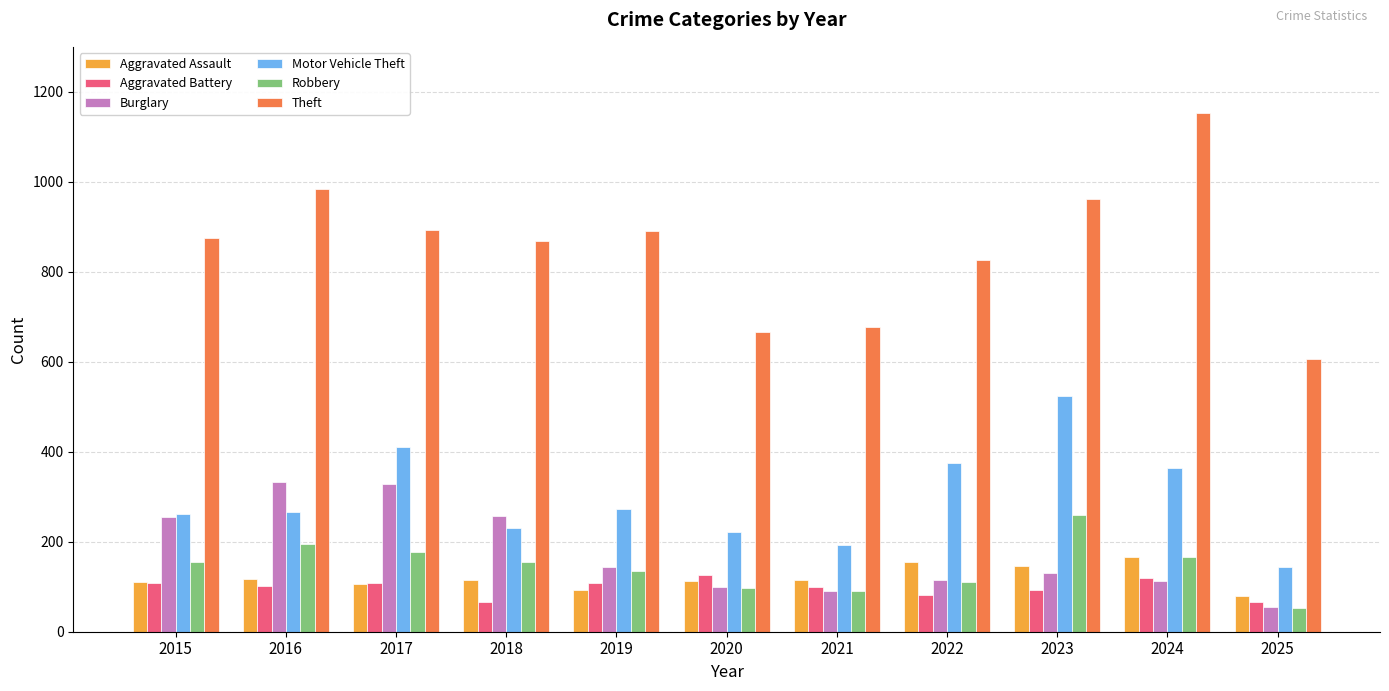

The value of Aggravated Assault at 2018 is 163. True or false?

False